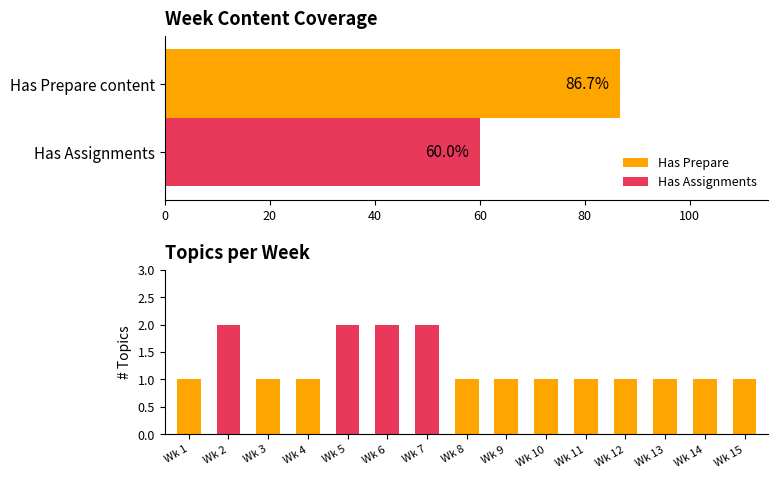

How many bars are there in total?

15